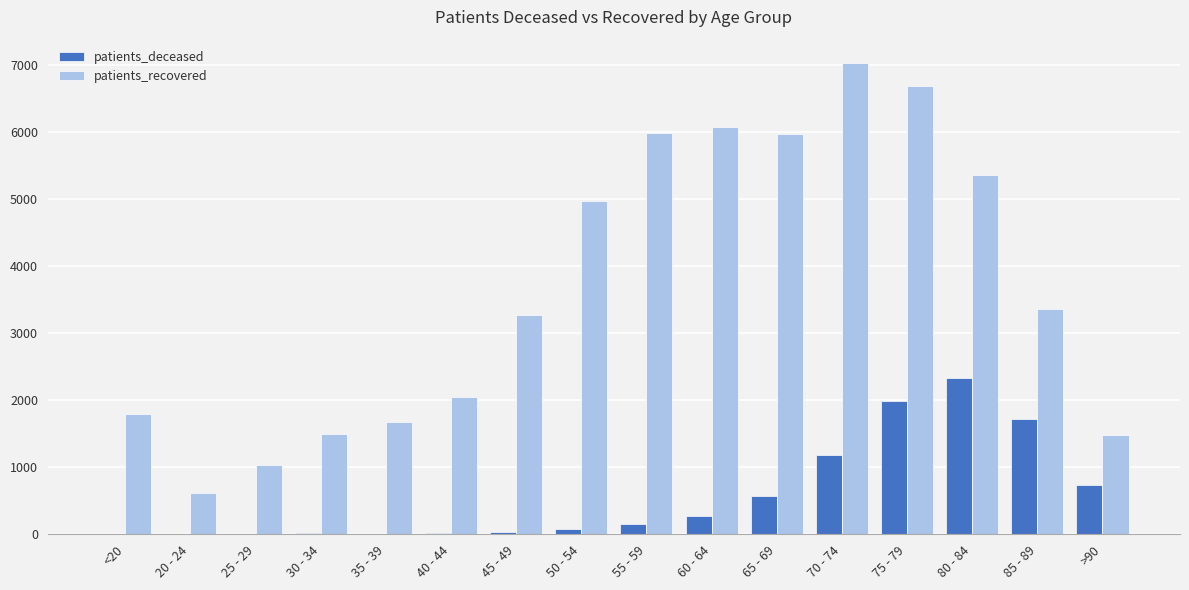

Are the bars horizontal?

No